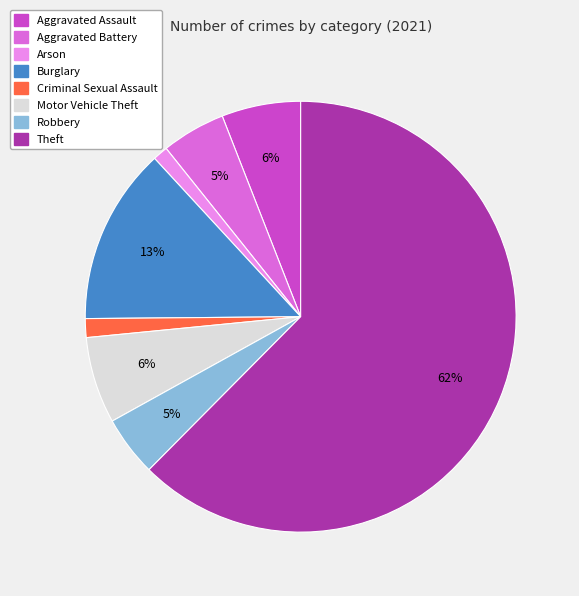

Does any single category account for the majority?

Yes